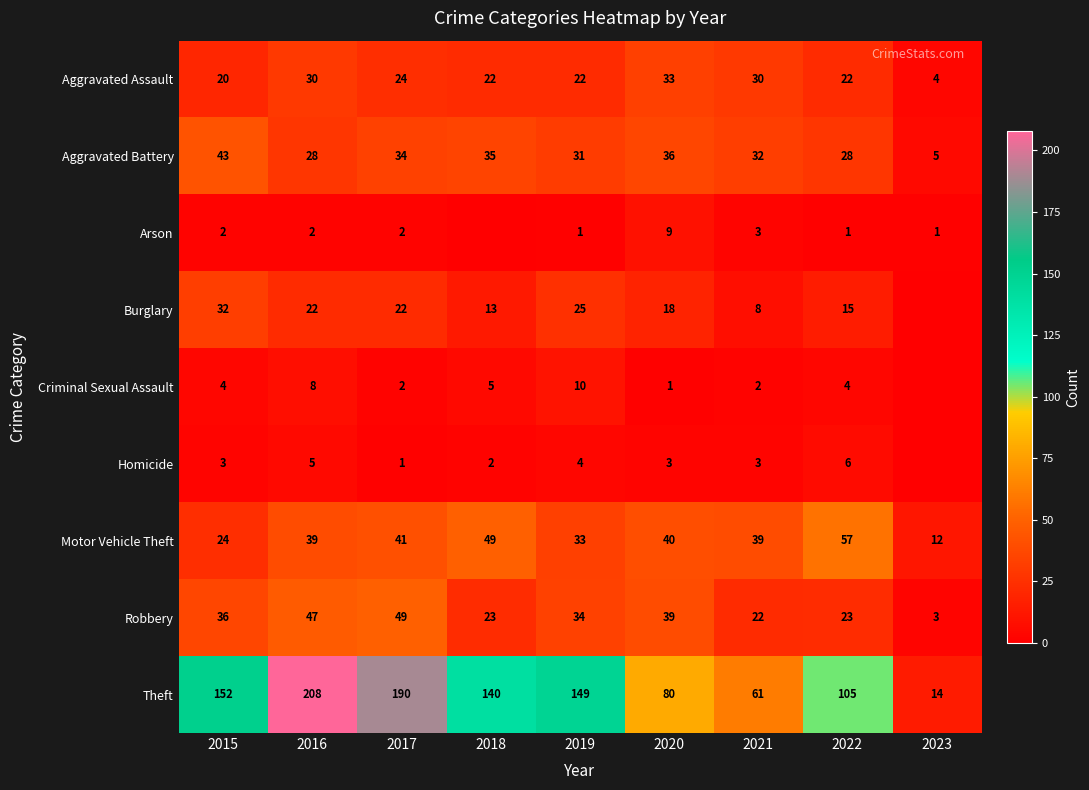

What is the total value across all series at 2019?

309